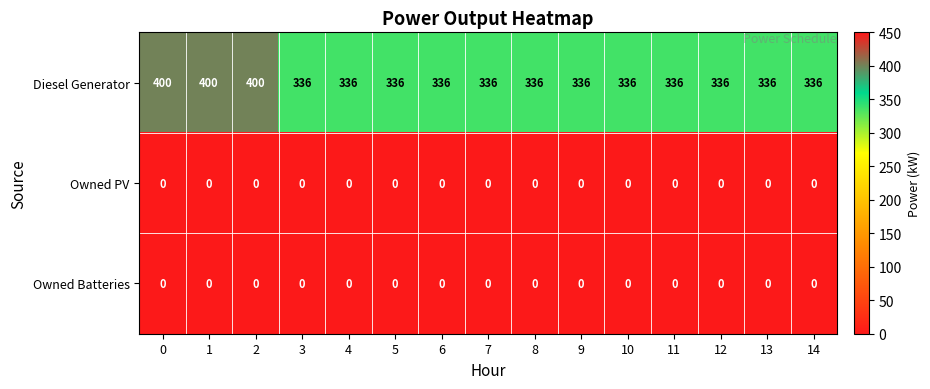

What is the average value of the Diesel Generator series?

349